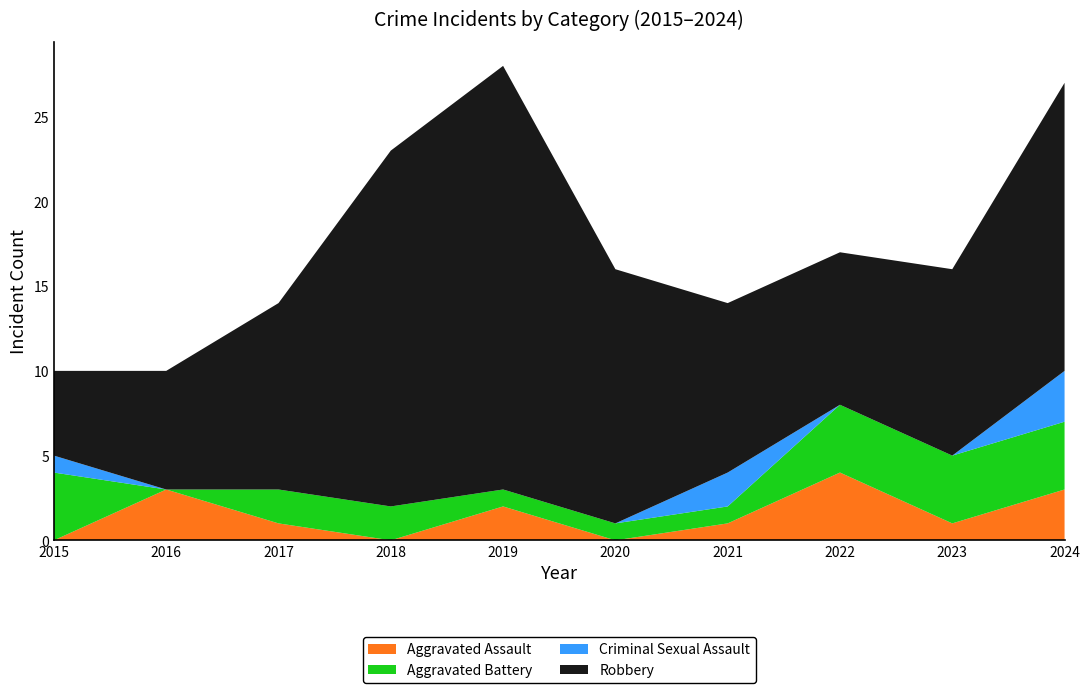

Reading right to left, list all the values displayed in this chart.

Aggravated Assault: 3	1	4	1	0	2	0	1	3	0
Aggravated Battery: 4	4	4	1	1	1	2	2	0	4
Criminal Sexual Assault: 3	0	0	2	0	0	0	0	0	1
Robbery: 17	11	9	10	15	25	21	11	7	5